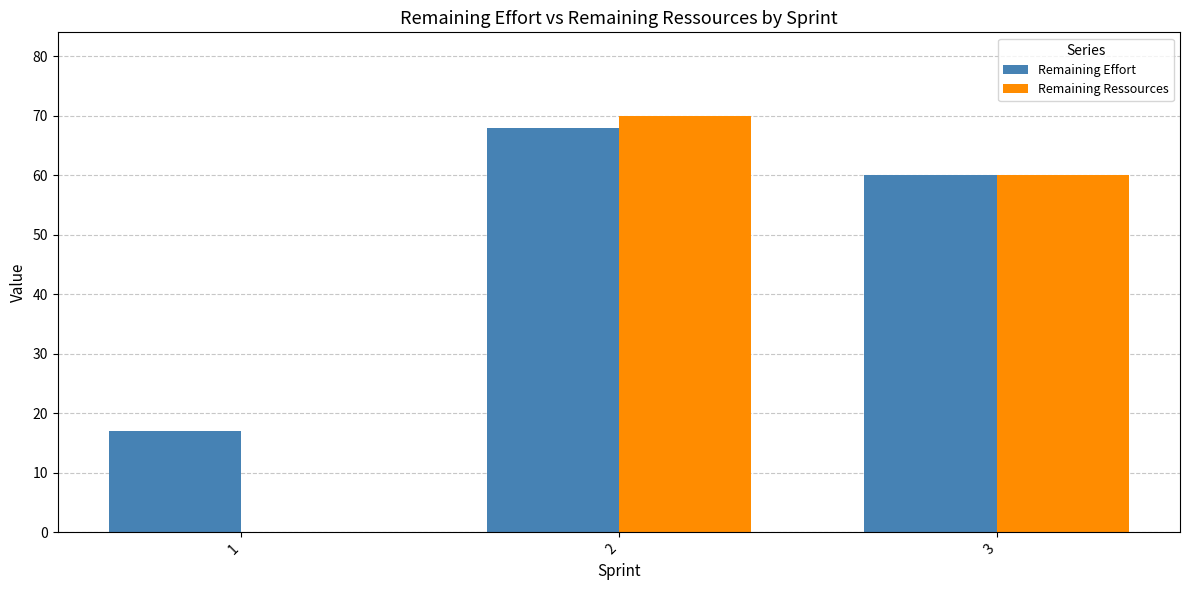

How many groups of bars are there?

3